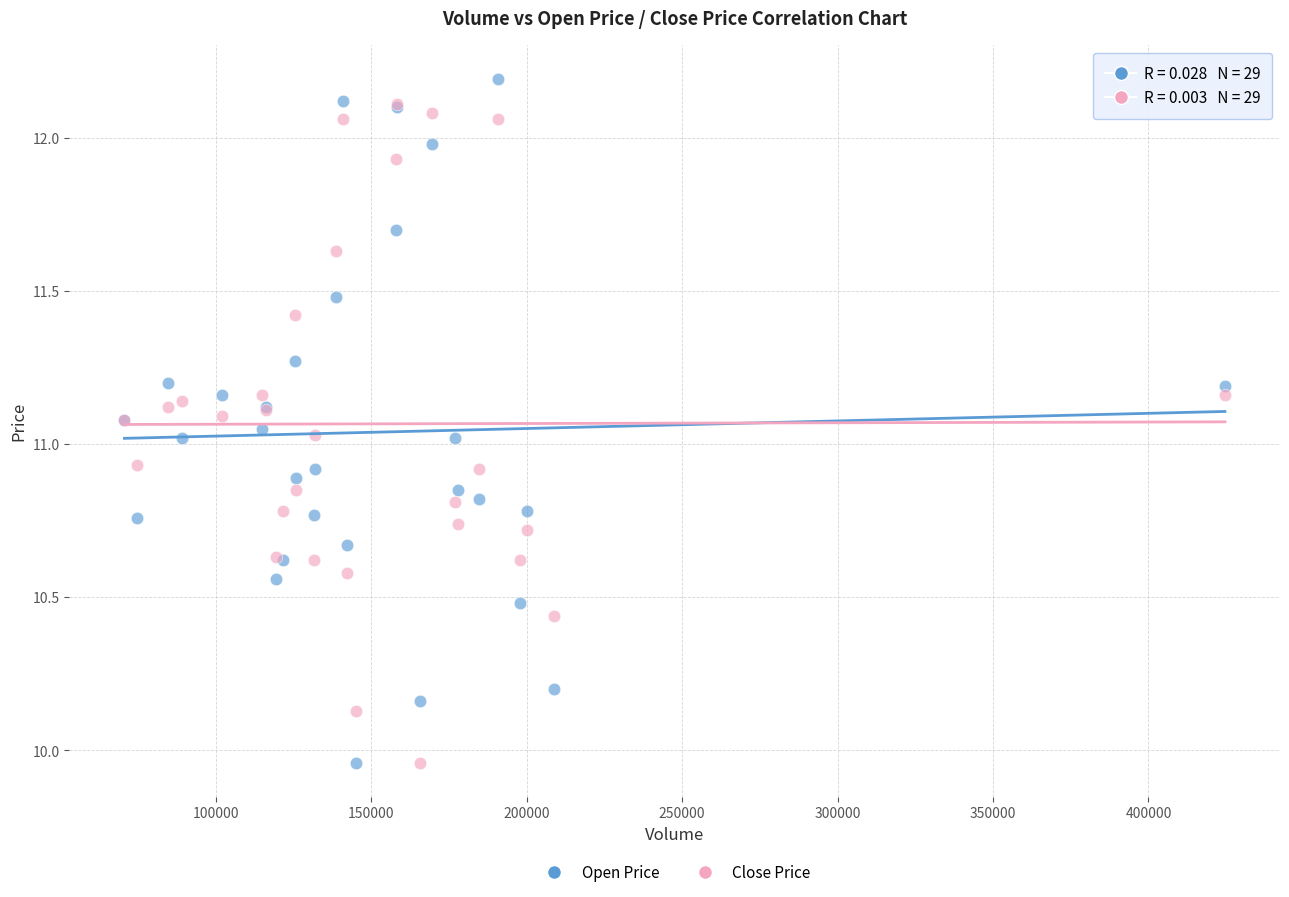

What are all the series names shown in the legend?

Open Price, Close Price